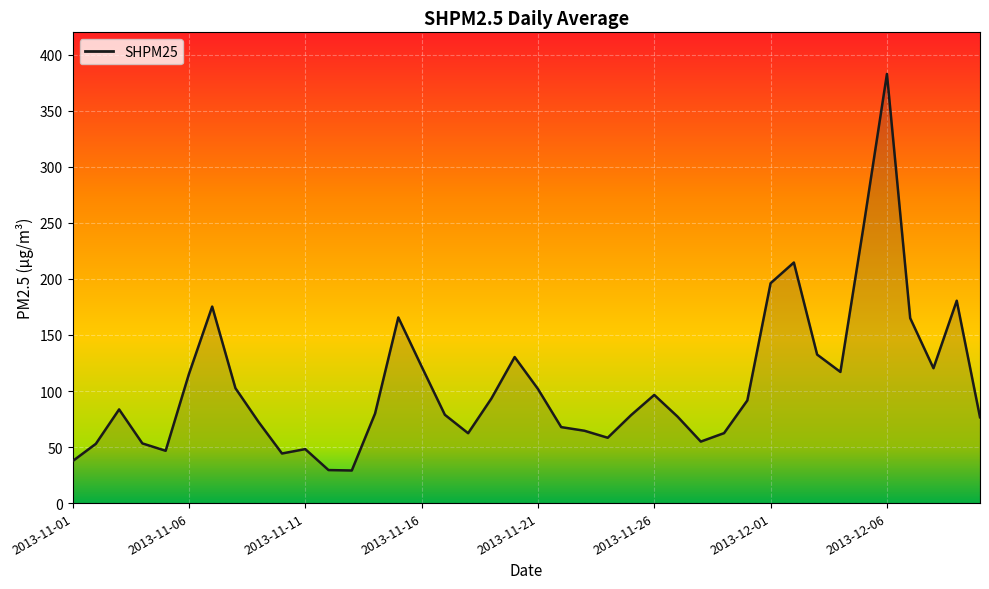

What is the smallest value displayed?

29.1